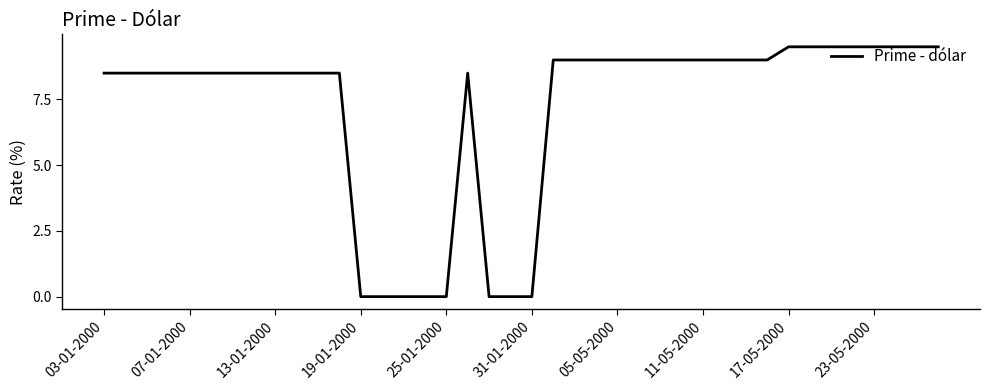

Count the number of values greater than 8.

32